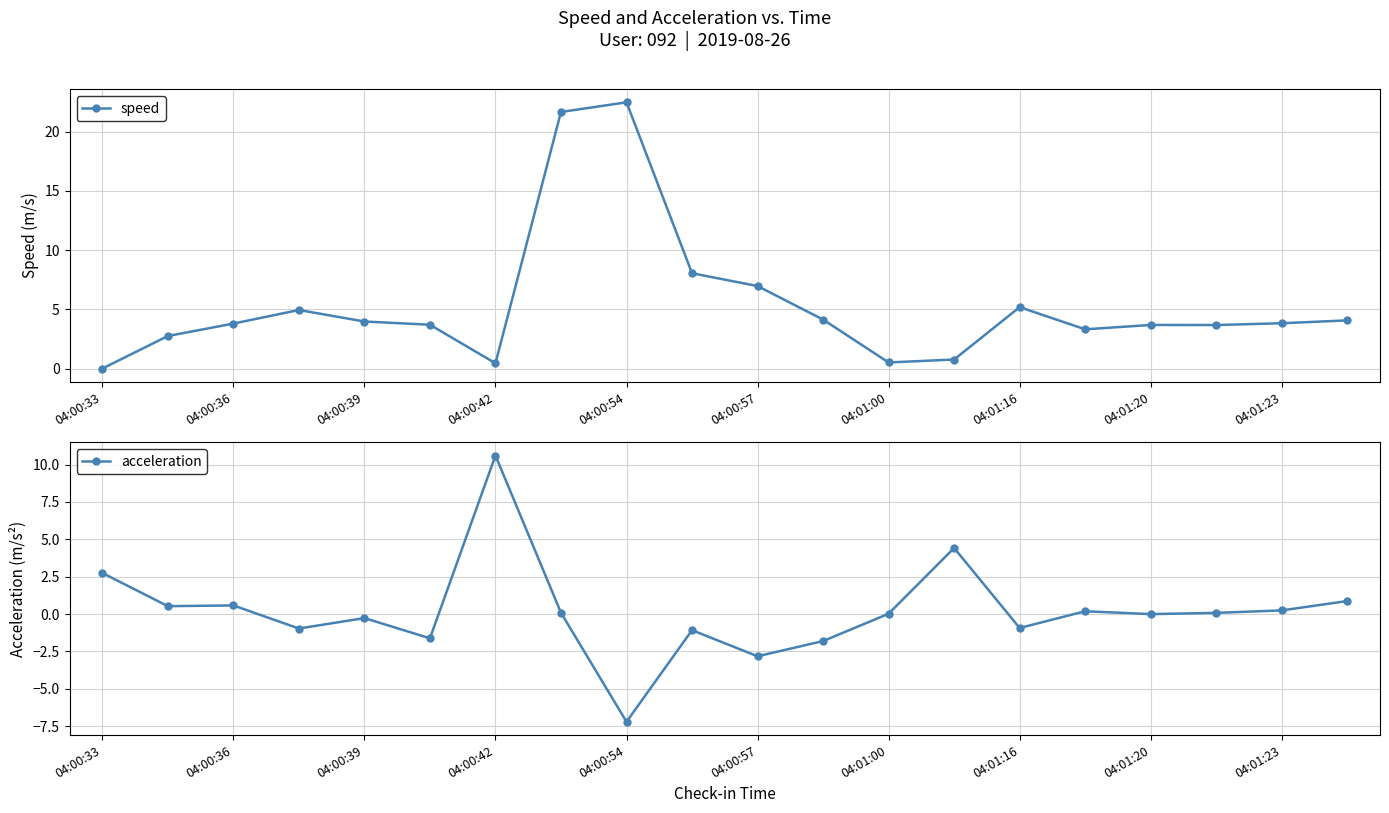

Which series ends up on top after the final intersection of speed and acceleration?

speed